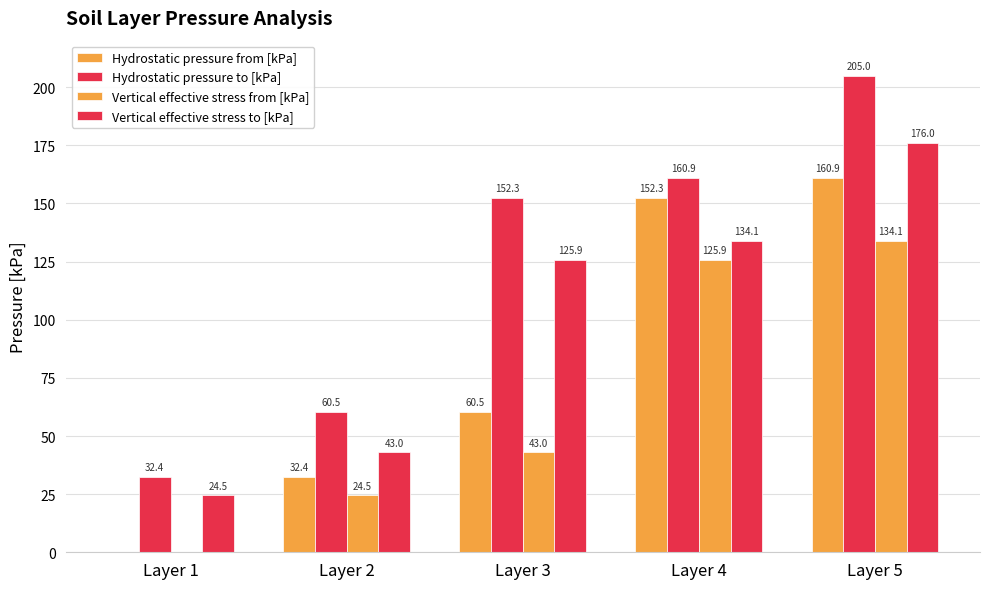

Does the chart contain stacked bars?

No